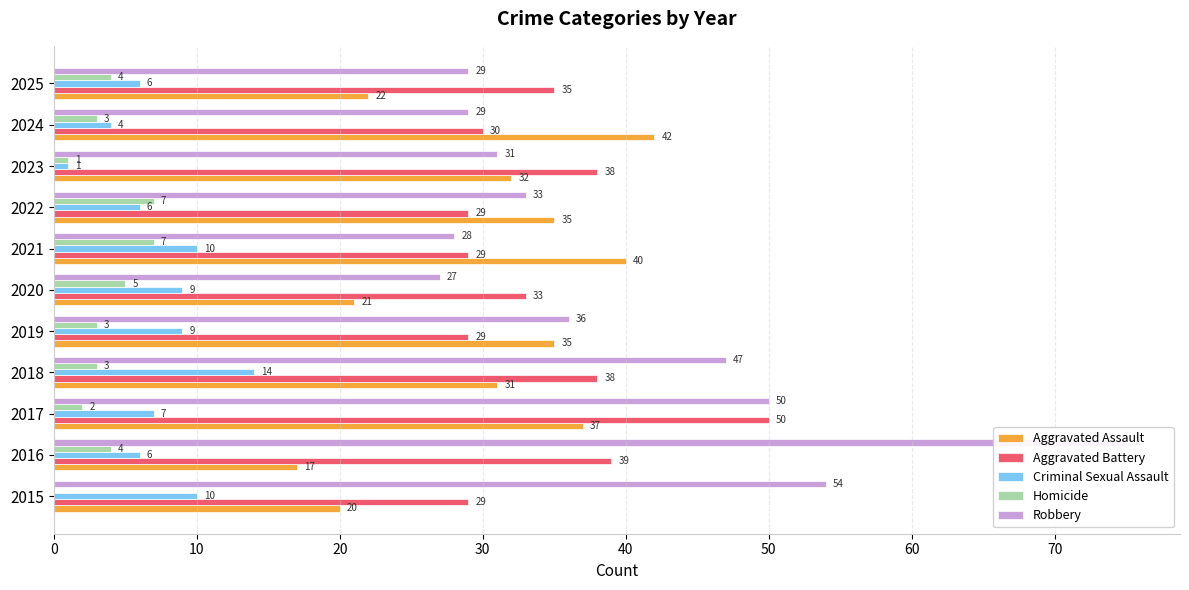

Which series has the largest range (max minus min)?

Robbery